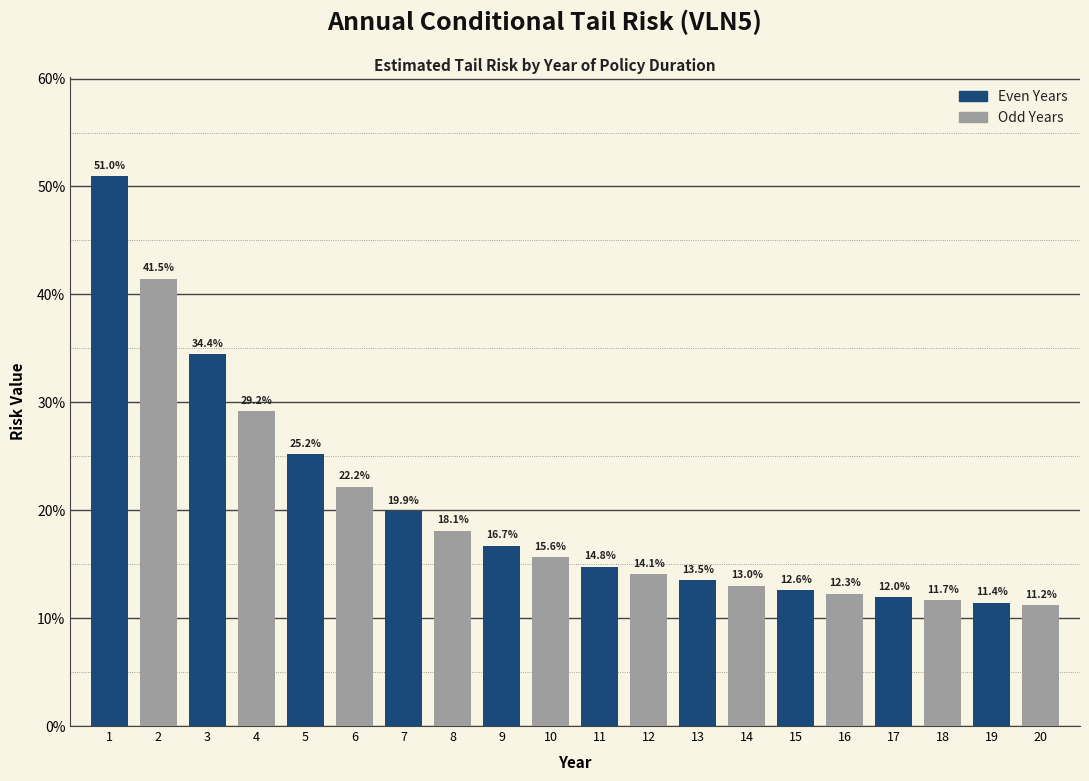

Does the chart contain any negative values?

No